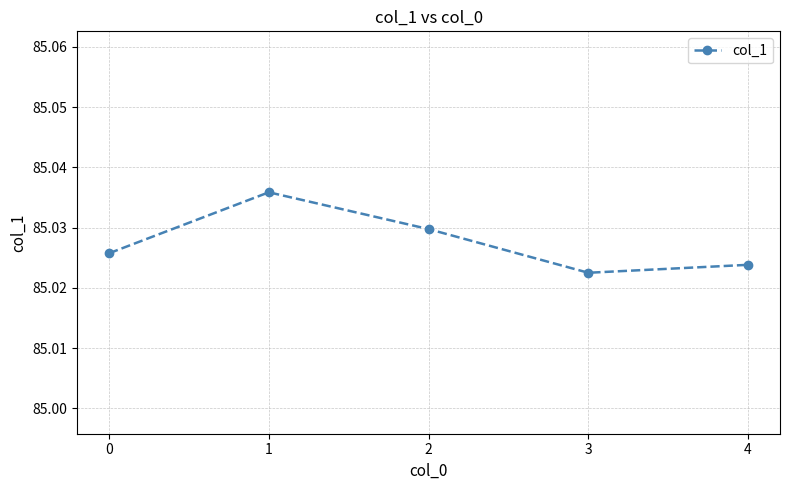

What is the sum of all values?

425.1